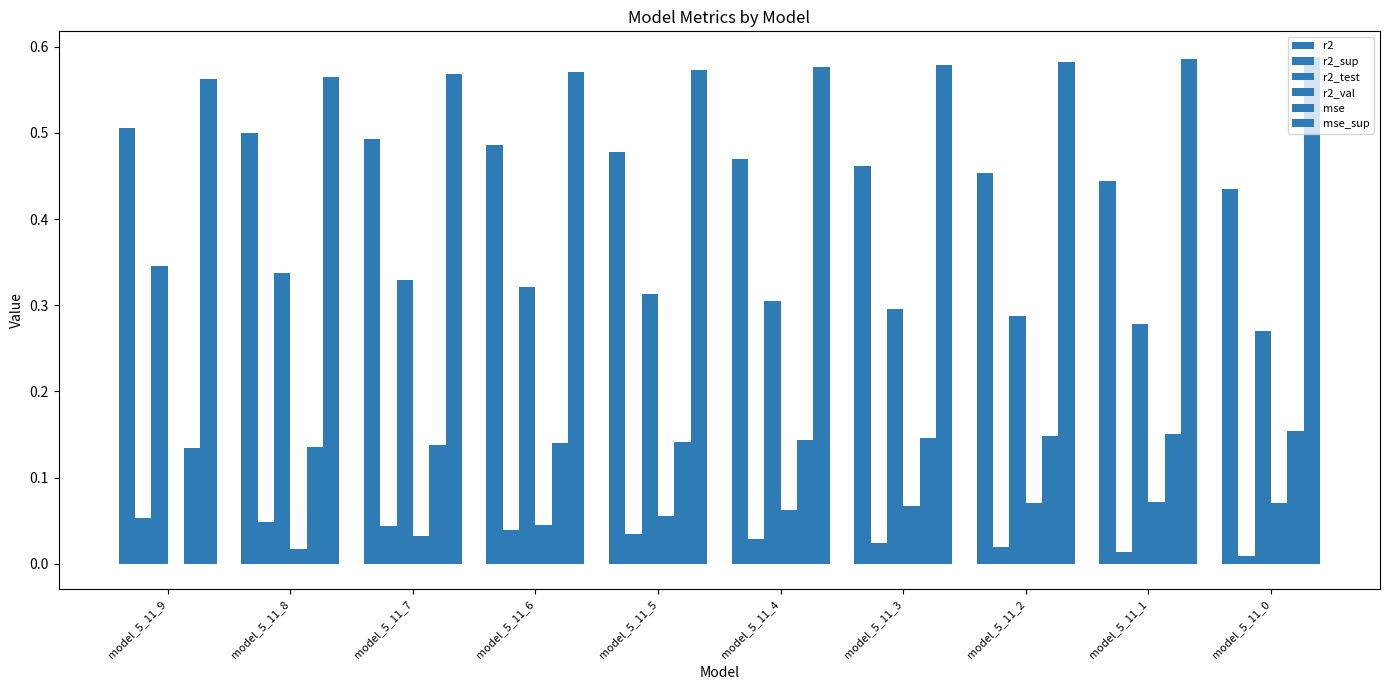

Is it true that mse_sup equals 0.6 at model_5_11_5?

True